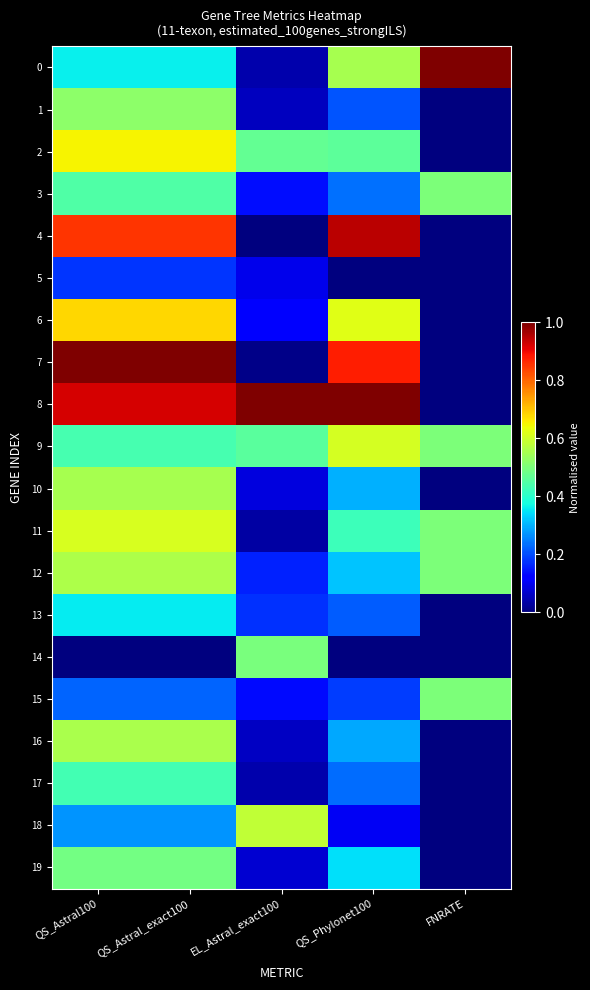

Which category has the lowest value across all series?

FNRATE